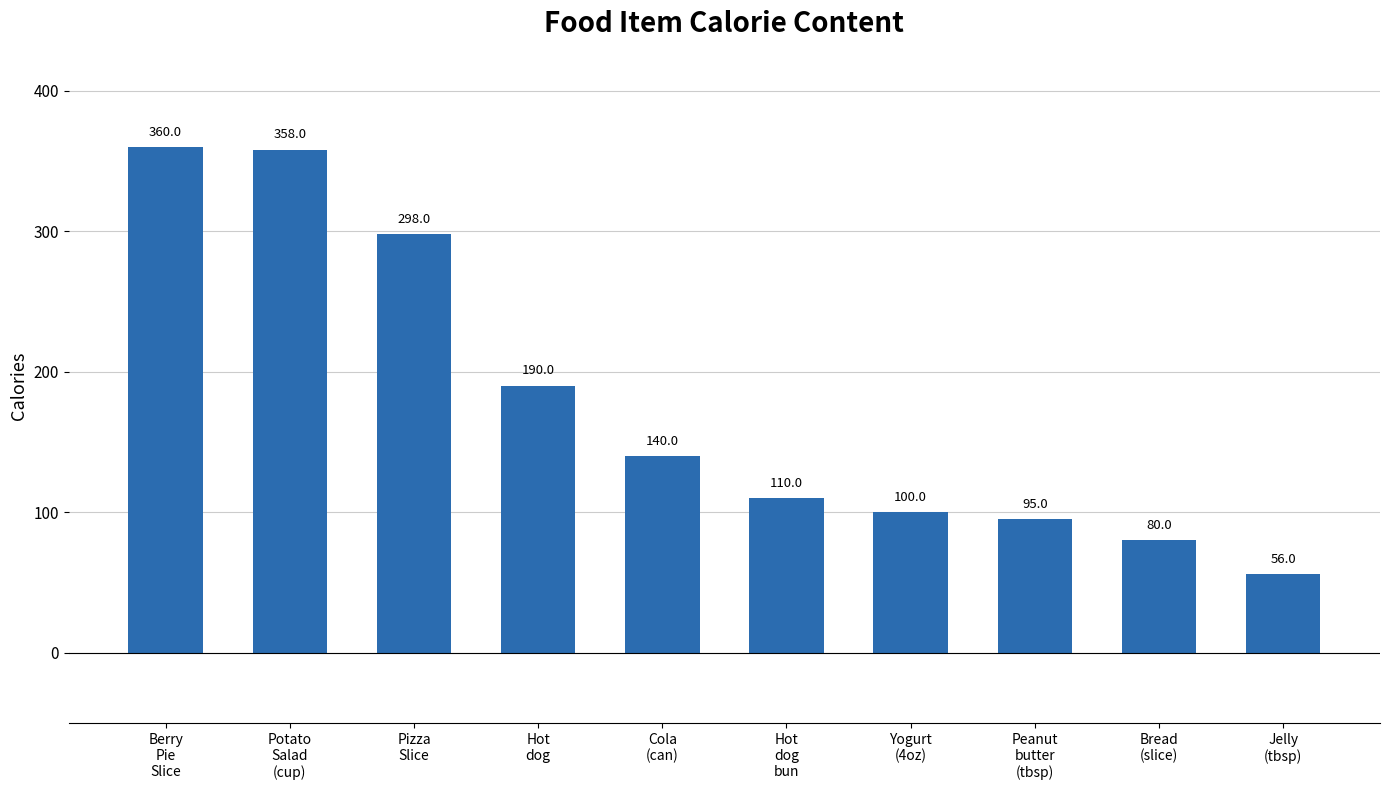

Reading right to left, what are all the values shown in this chart?

56	80	95	100	110	140	190	298	358	360